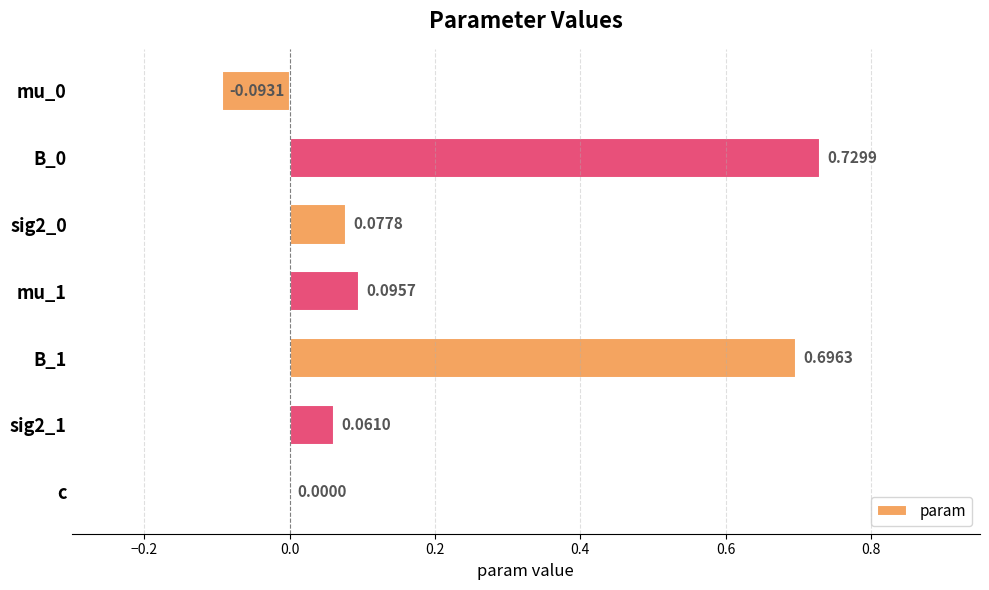

How many series are shown in this chart?

1